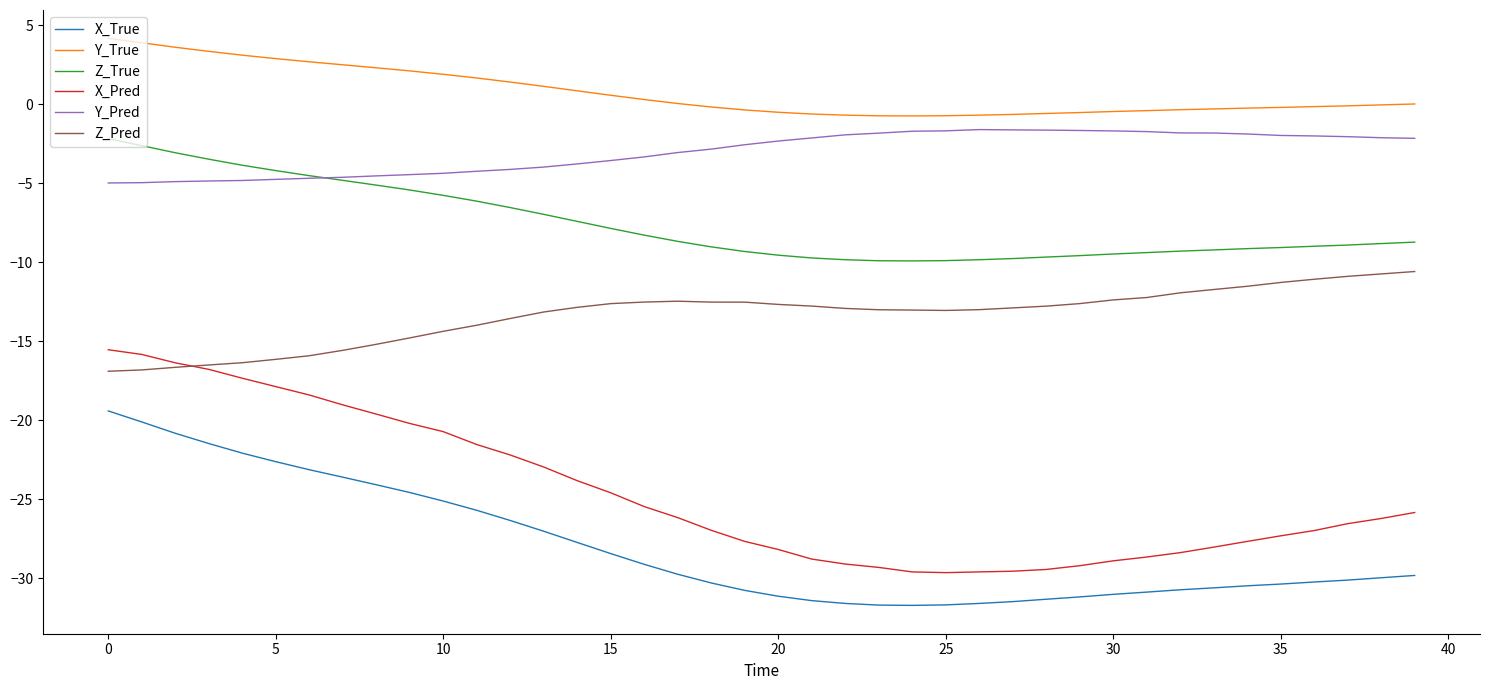

What is the maximum value for Z_Pred?

-10.6